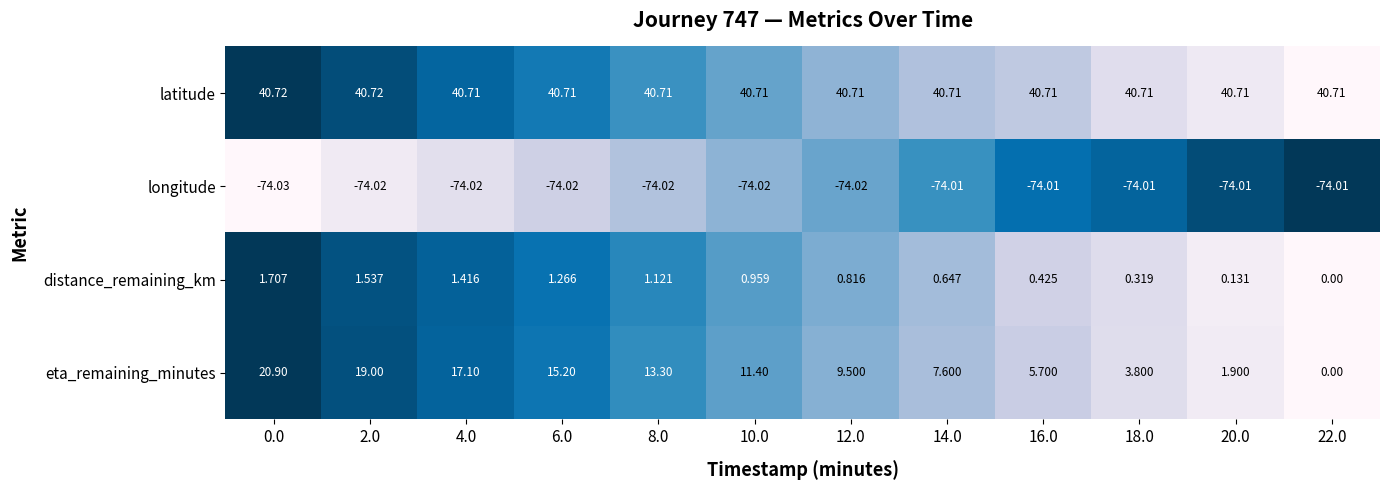

What is the total value across all series at 2.0?

-12.8